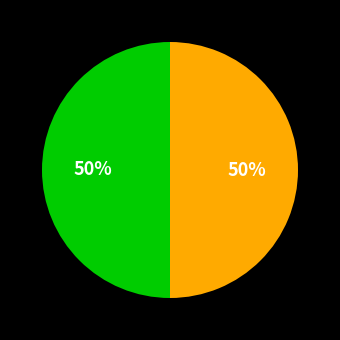

To the nearest percent, what is the average slice percentage?

50%